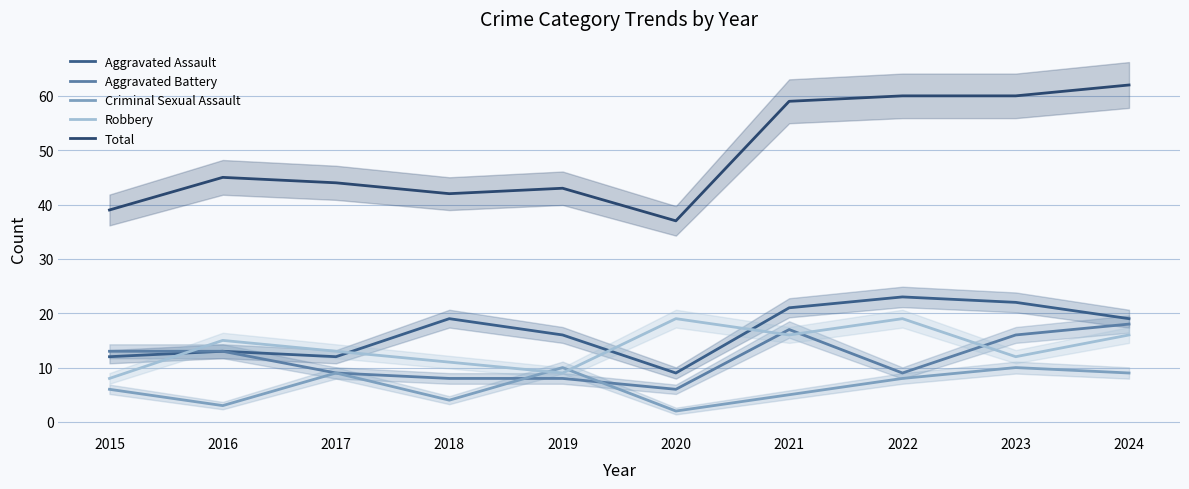

True or false: Criminal Sexual Assault has a value of 3 at 2016.

True